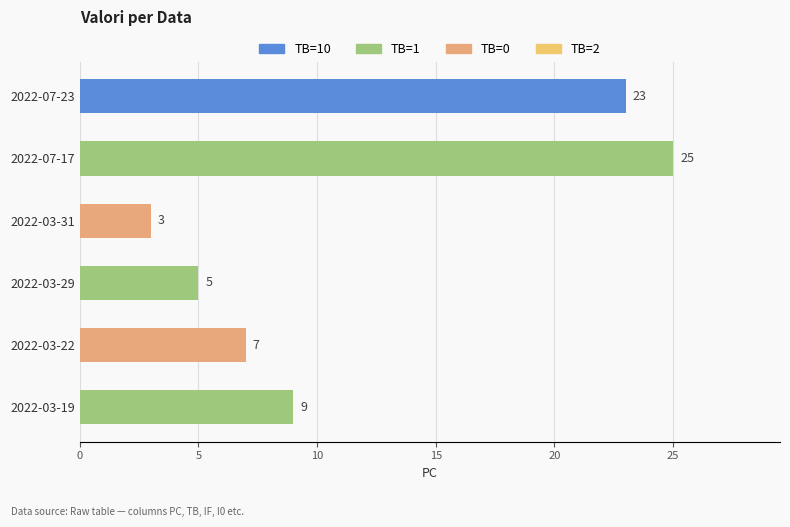

What is the change in value from 2022-03-22 to 2022-03-19?

+2